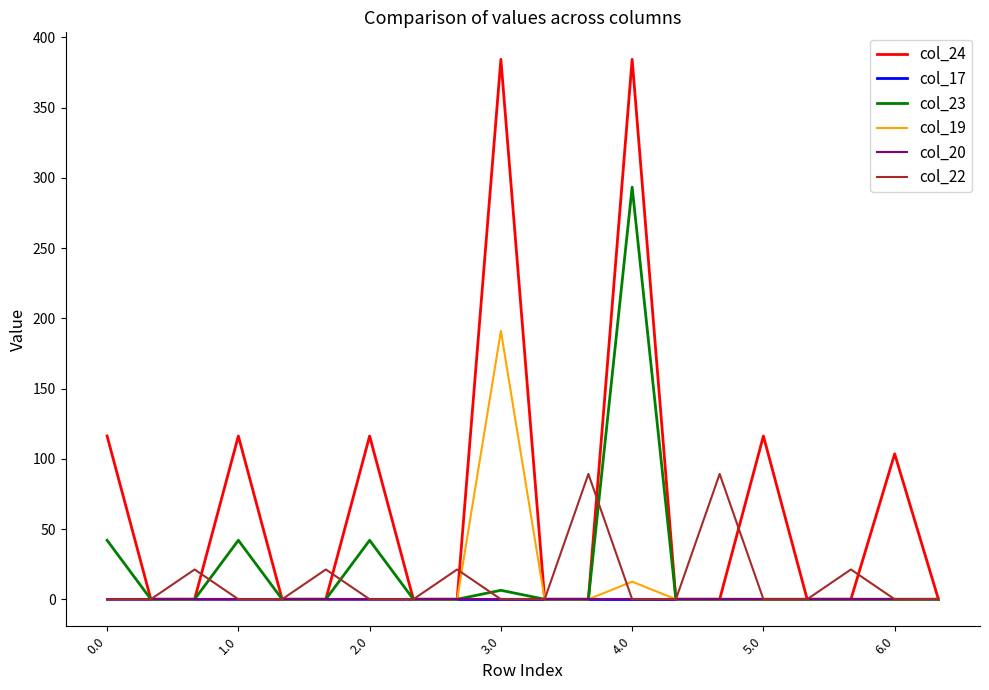

In col_19, how many points are higher than both neighbors (excluding endpoints)?

2